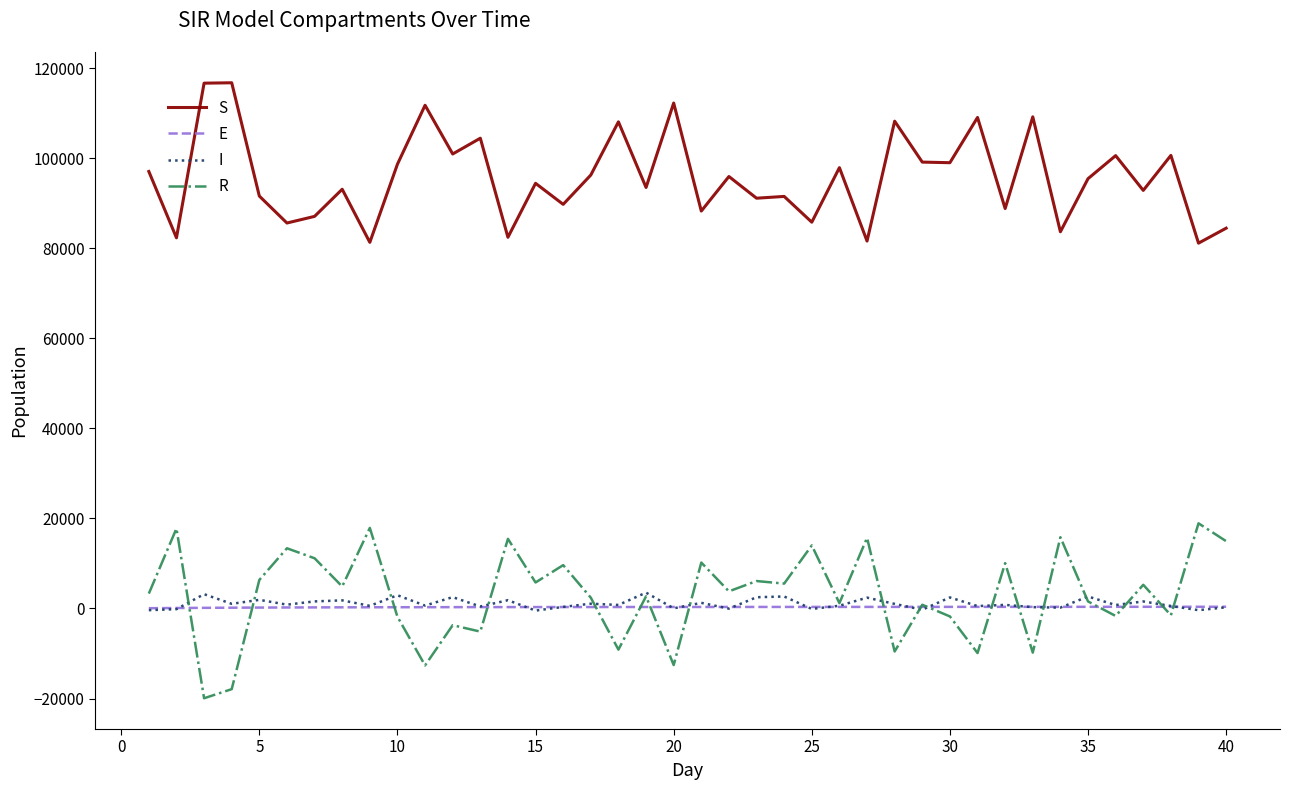

True or false: I and S intersect in this chart.

False